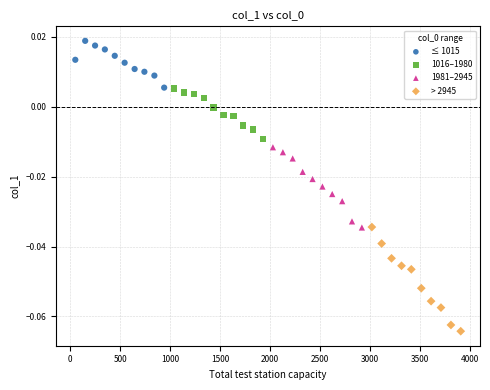

Which series has the largest Y range (max minus min)?

> 2945